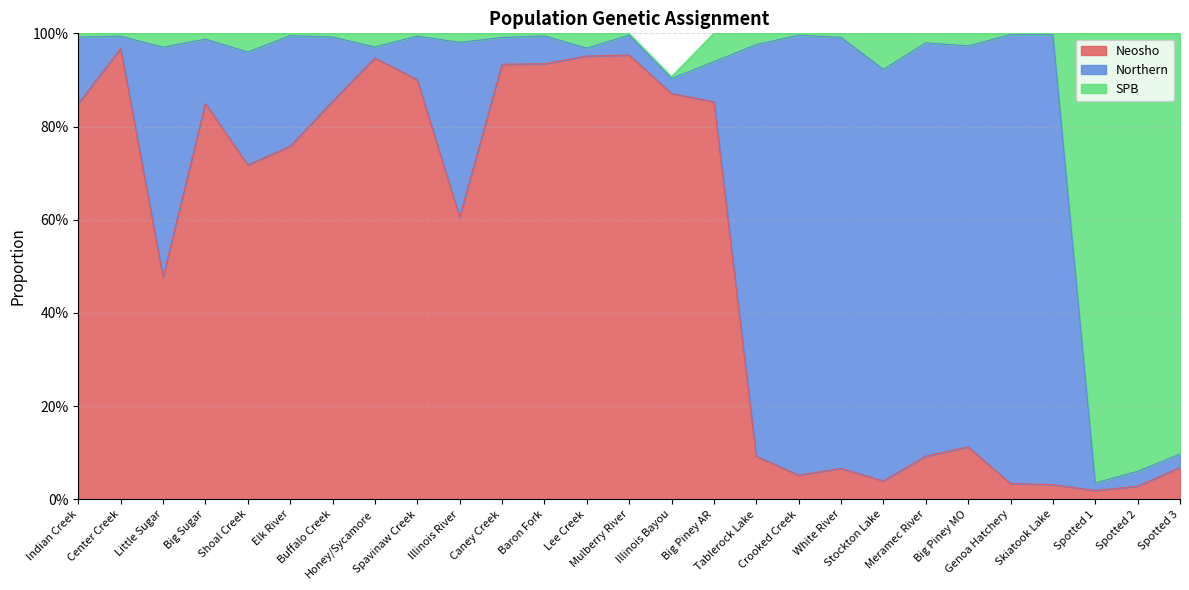

At which category is the sum across all series the highest?

Center Creek